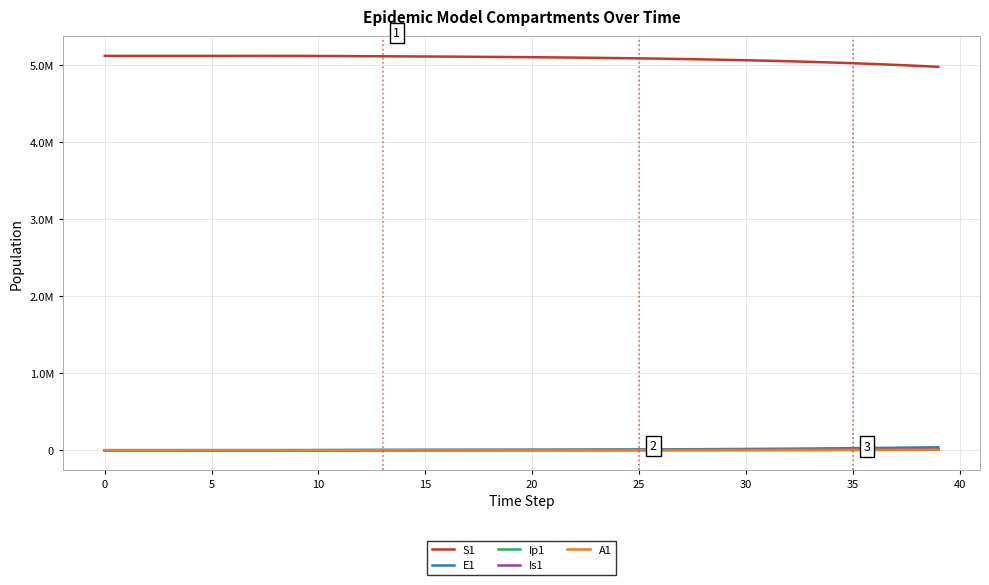

Which series has the largest range (max minus min)?

S1